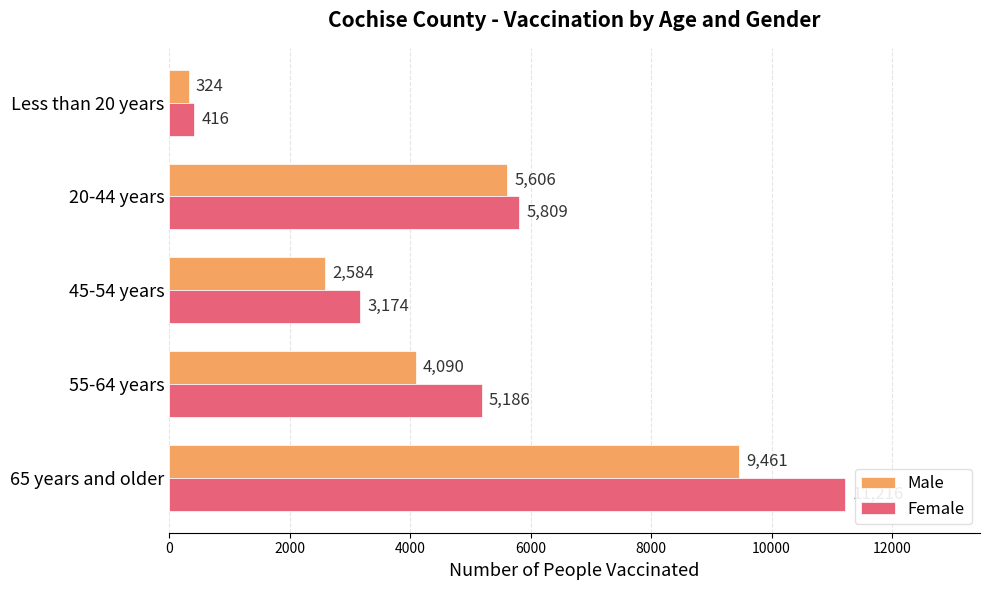

How many Male values are between 2584 and 5606?

3